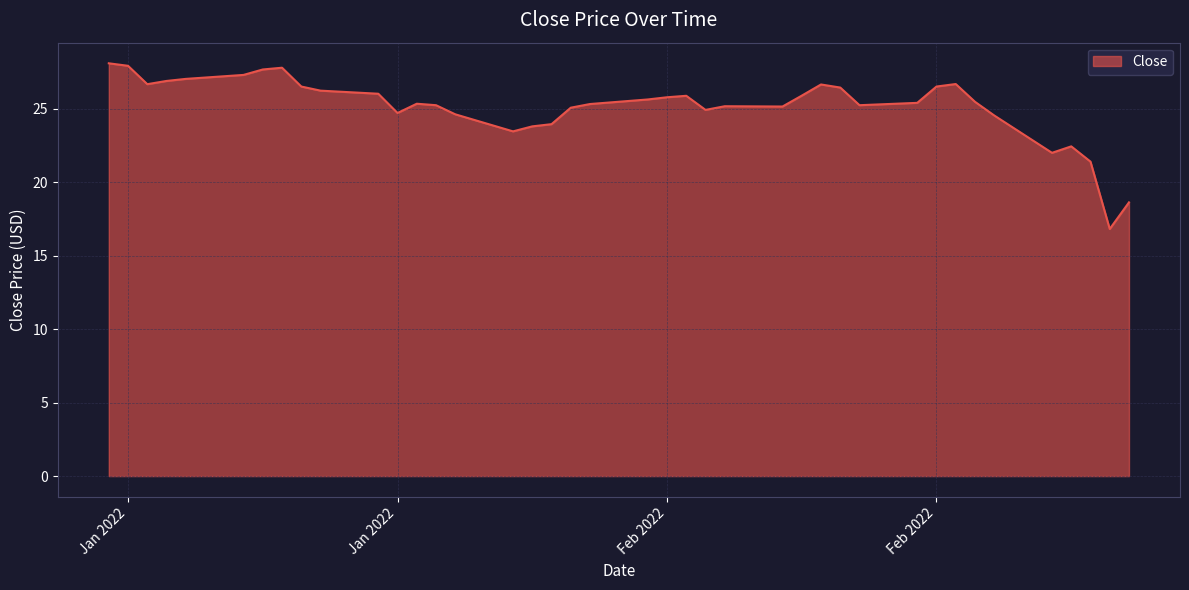

How many lines are shown in the chart?

1